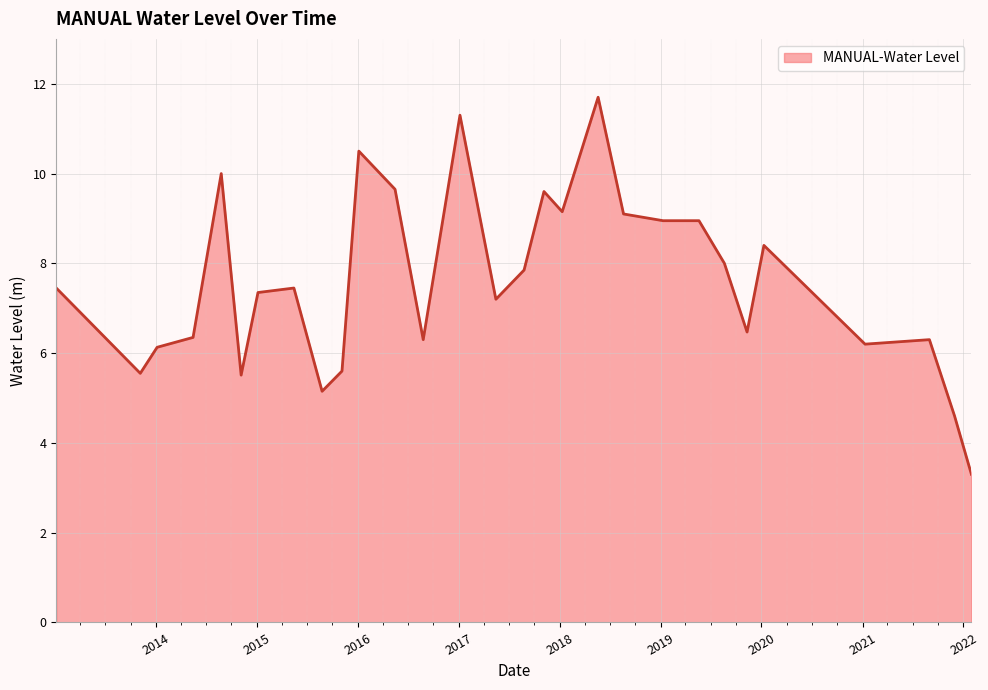

What is the minimum value shown in the chart?

3.3